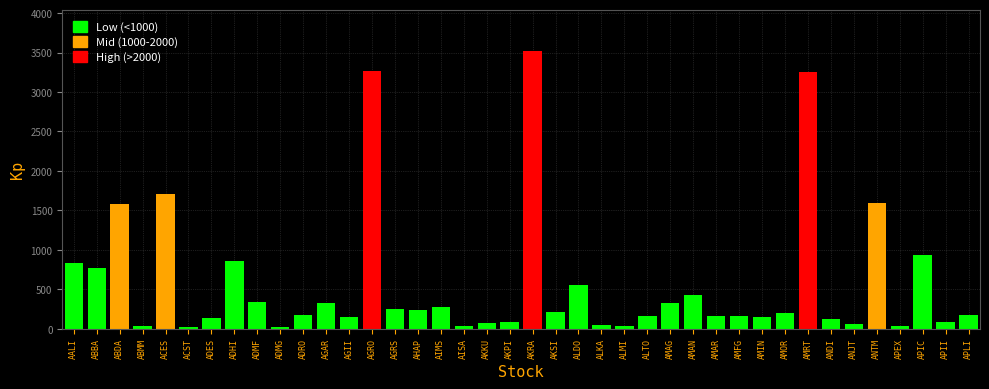

Between AGRO and AISA, which is larger?

AGRO